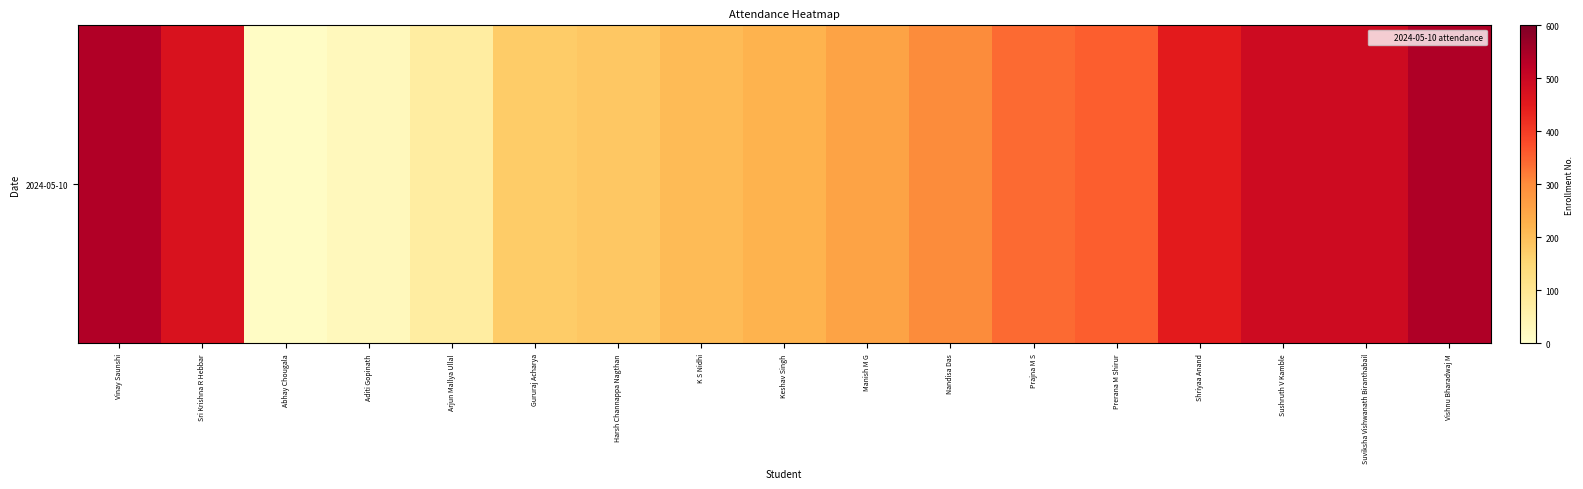

What is the difference between the maximum and minimum values?

527